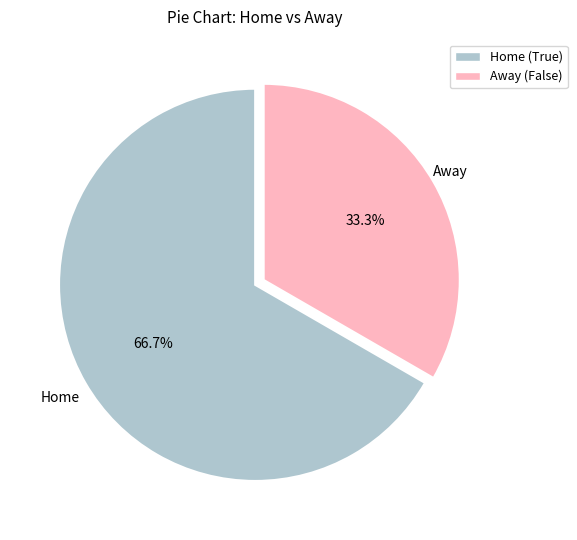

What is the total percentage of Home (True) and Away (False)?

100.0%